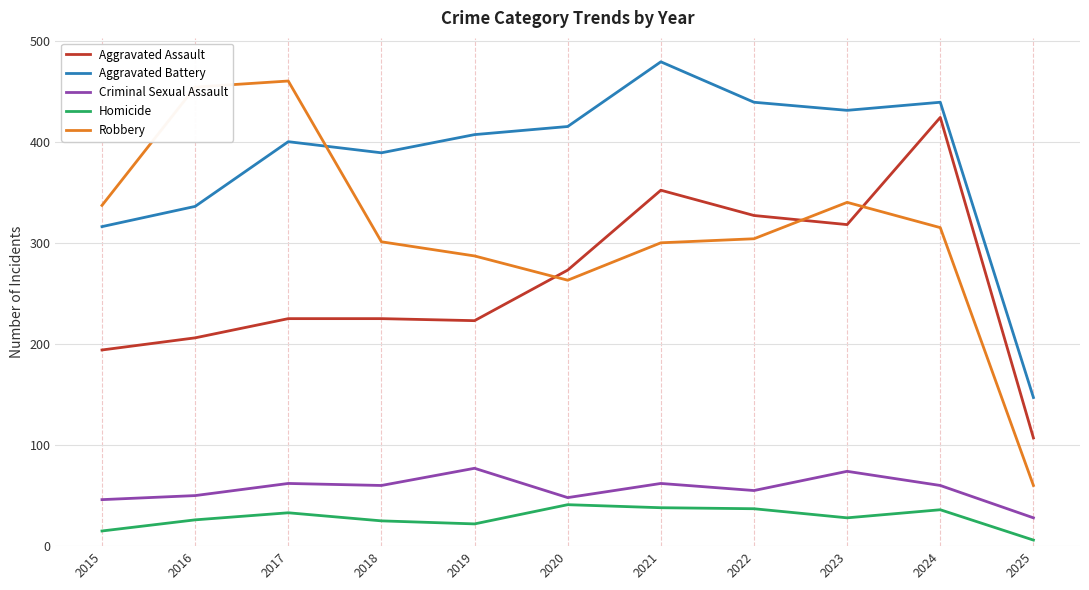

Is it true that Homicide equals 8 at 2017?

False